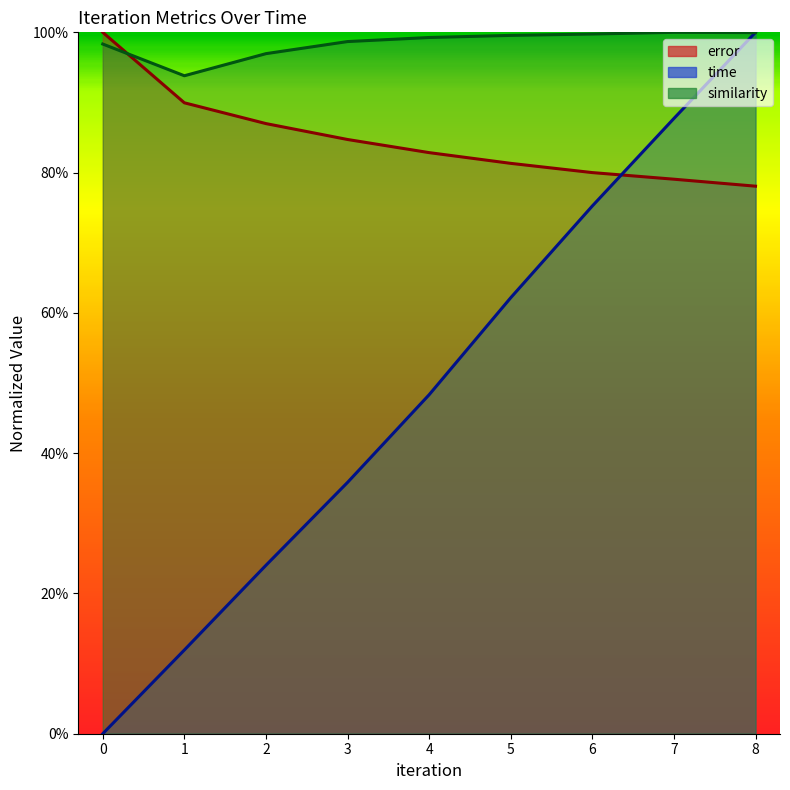

What is the spread (max minus min) of values at 3?

0.6